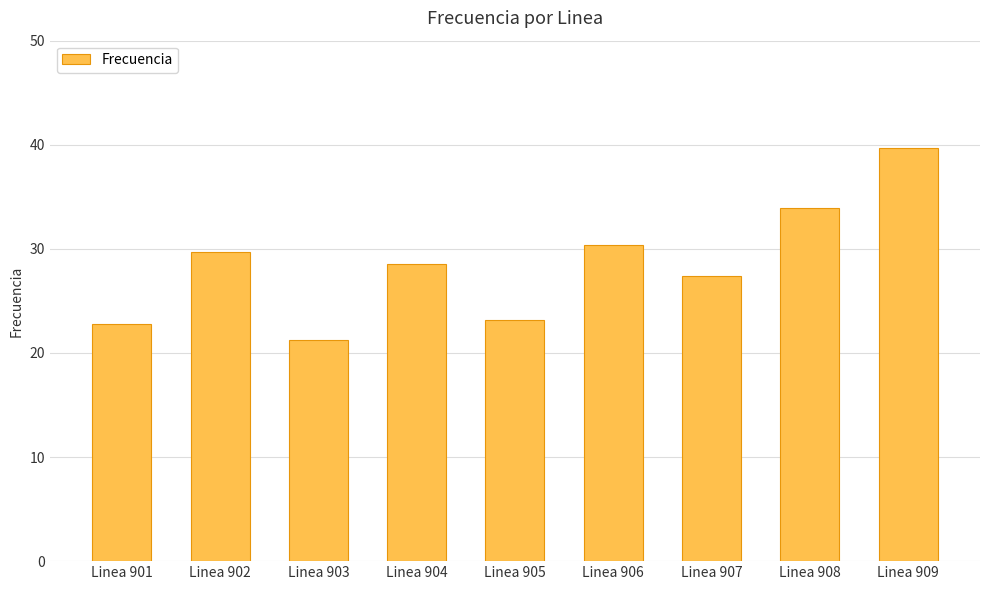

What value does the data have at Linea 902?

29.7